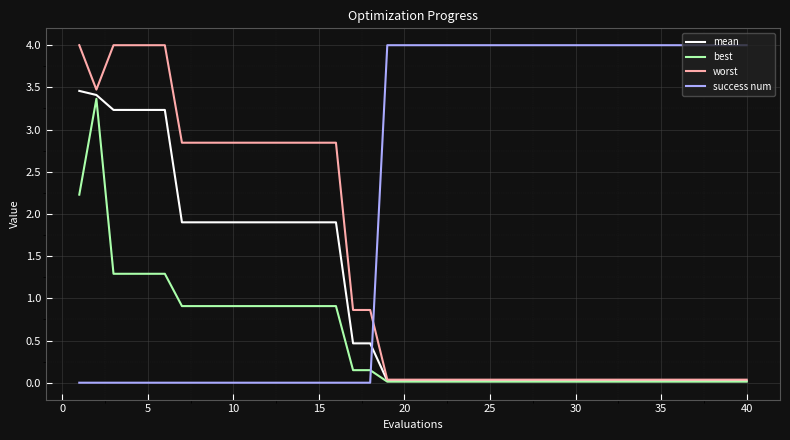

What is the maximum value shown in the chart?

4.0